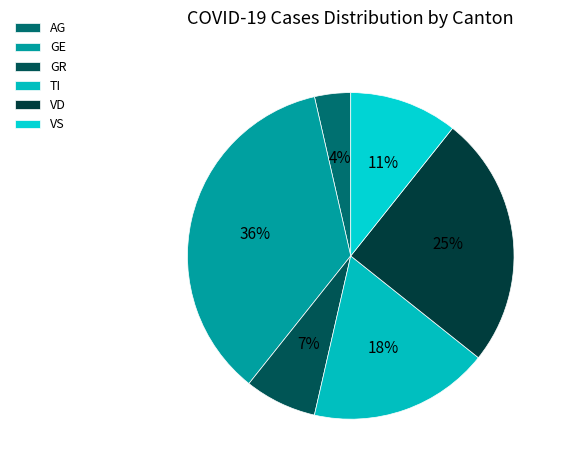

Rank the categories by value from lowest to highest.

AG, GR, VS, TI, VD, GE